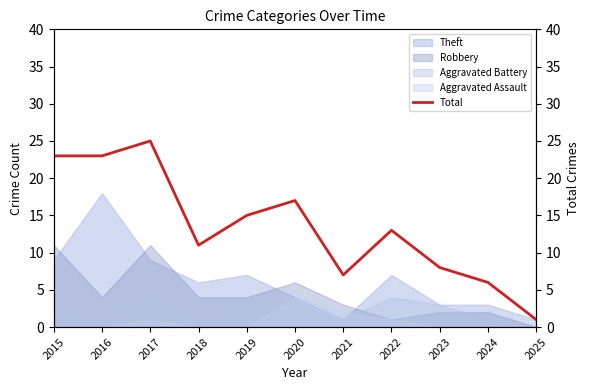

Which has a higher value, 2024 or 2021?

2021